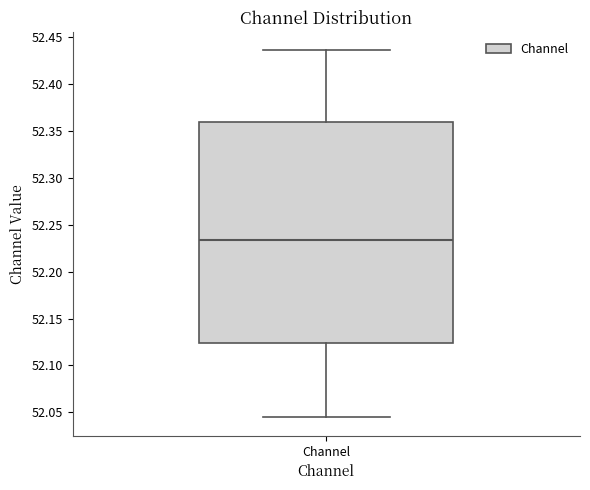

Transcribe this box plot: give where the median line is, the range the box spans, and where the two whiskers end, as read against the y-axis. The values are not printed on the chart, so give them approximately, as read against the axis.

median 52.235, box 52.125 to 52.360, whiskers 52.045 to 52.435